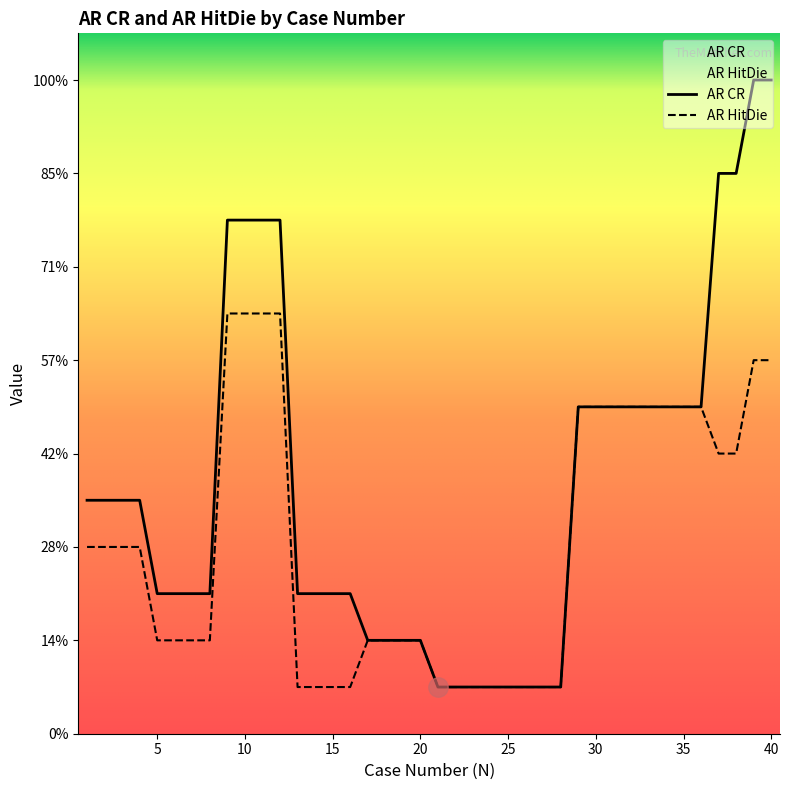

How many categories are shown in the chart?

40